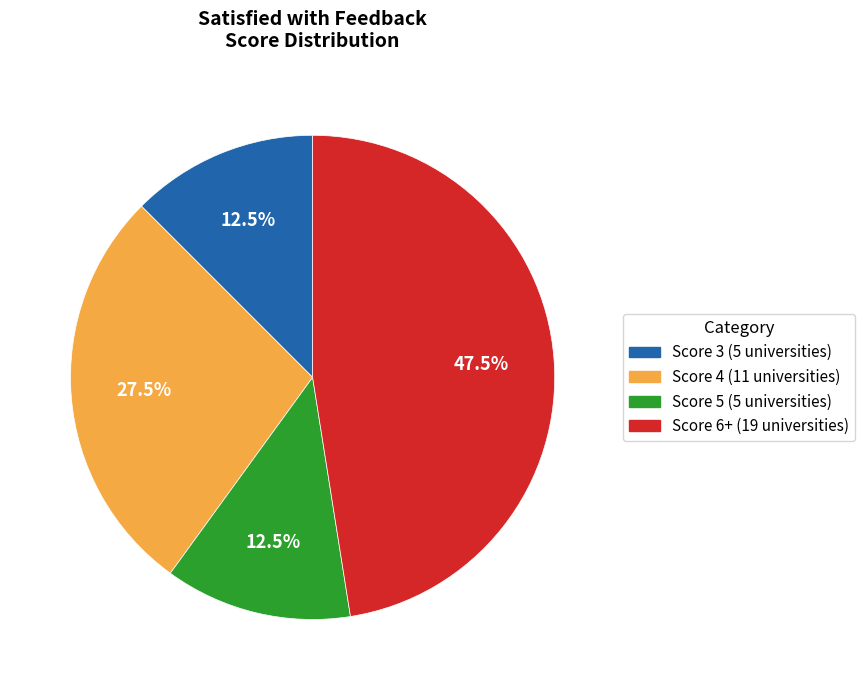

Does any single category account for the majority?

No